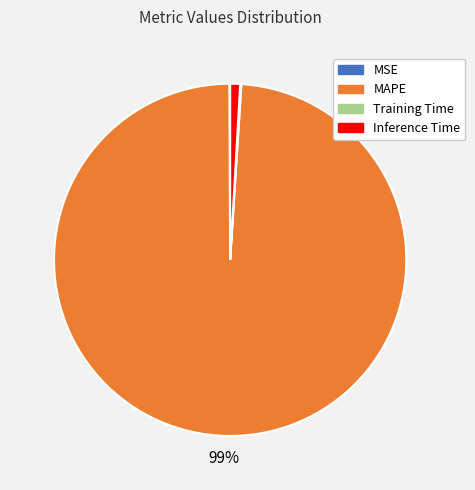

To the nearest percent, what portion does Inference Time represent?

1%